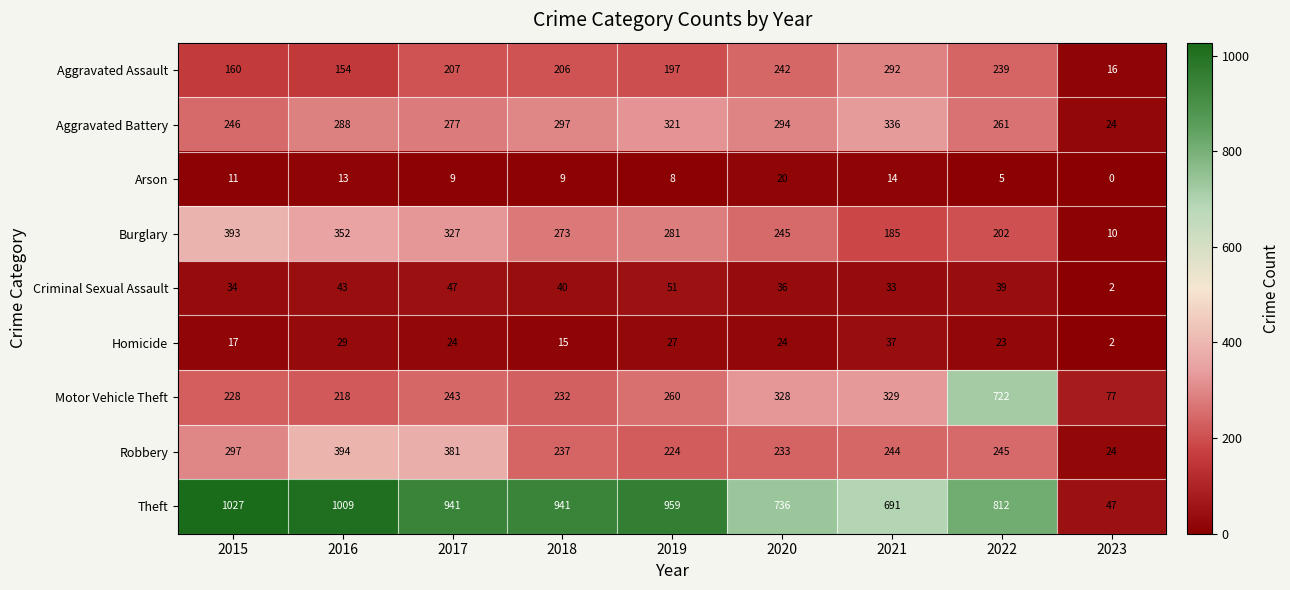

Which series has the largest total across all categories?

Theft